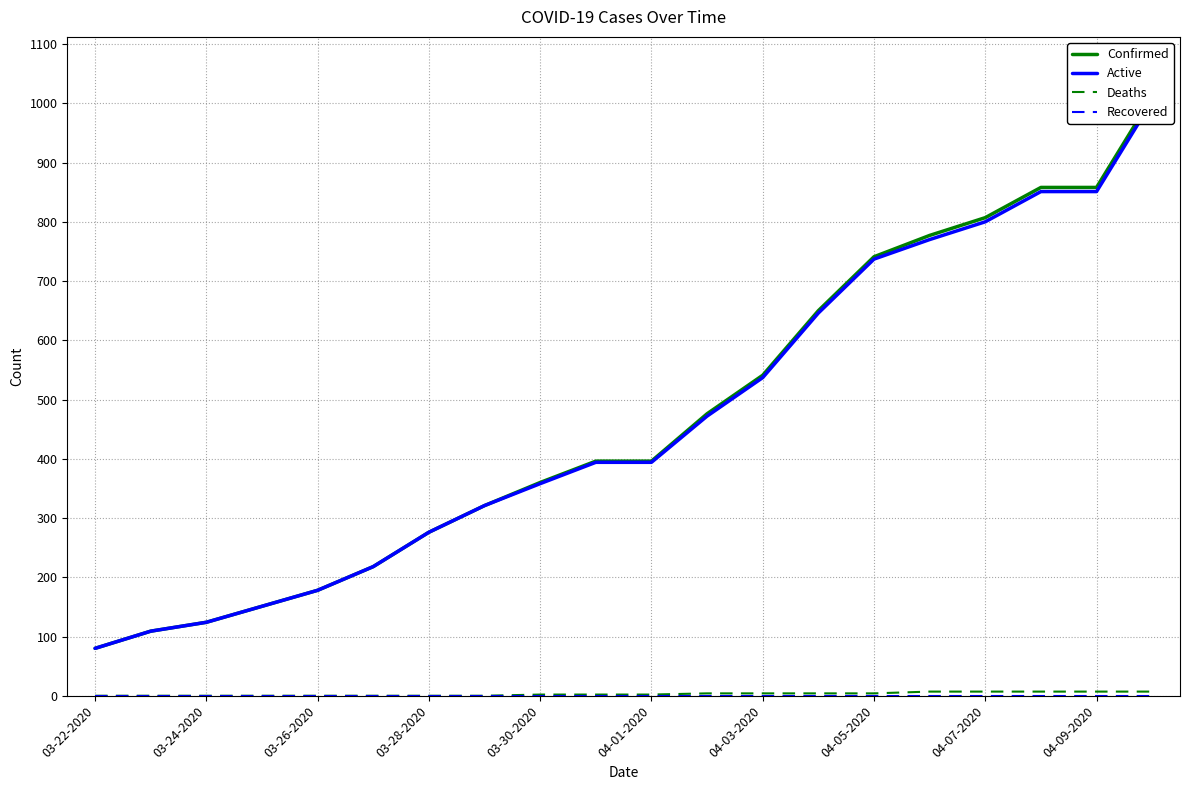

How many lines are shown in the chart?

4